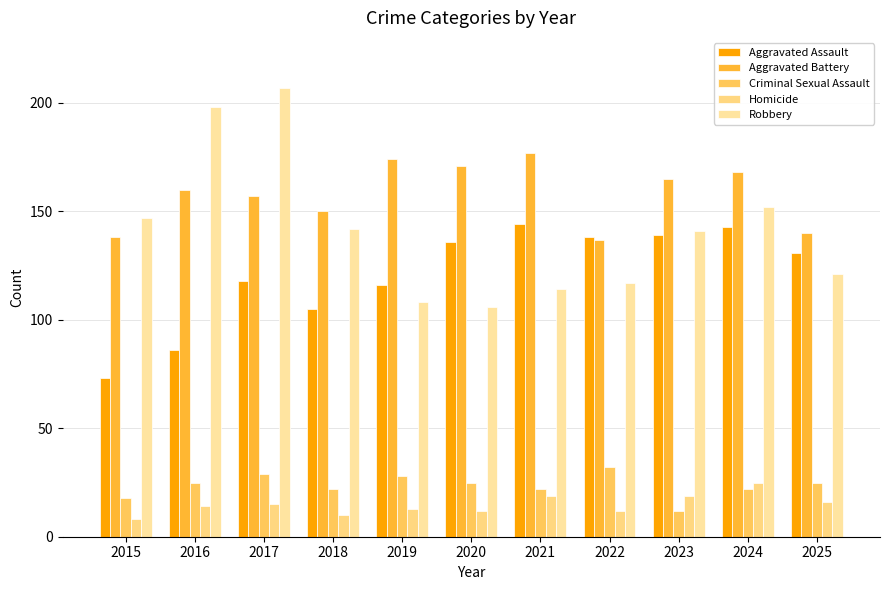

Does the chart contain any negative values?

No